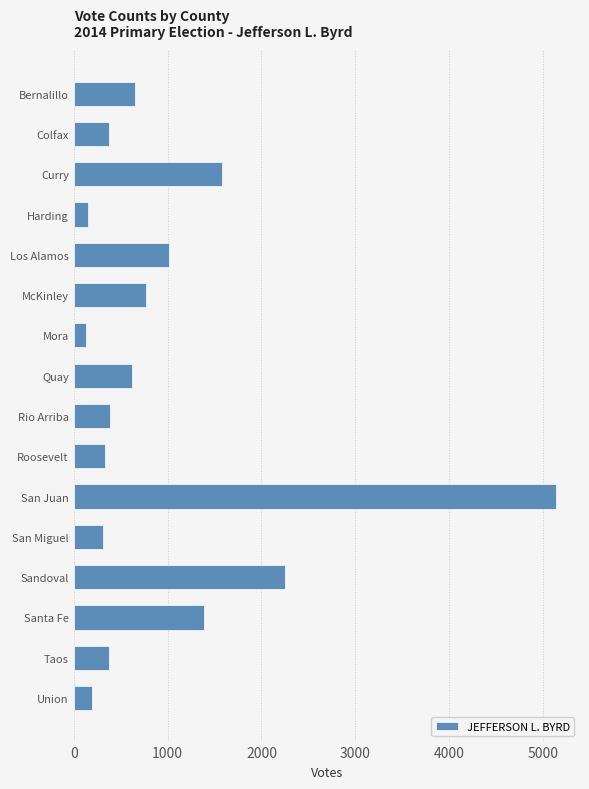

What is the minimum value shown in the chart?

134